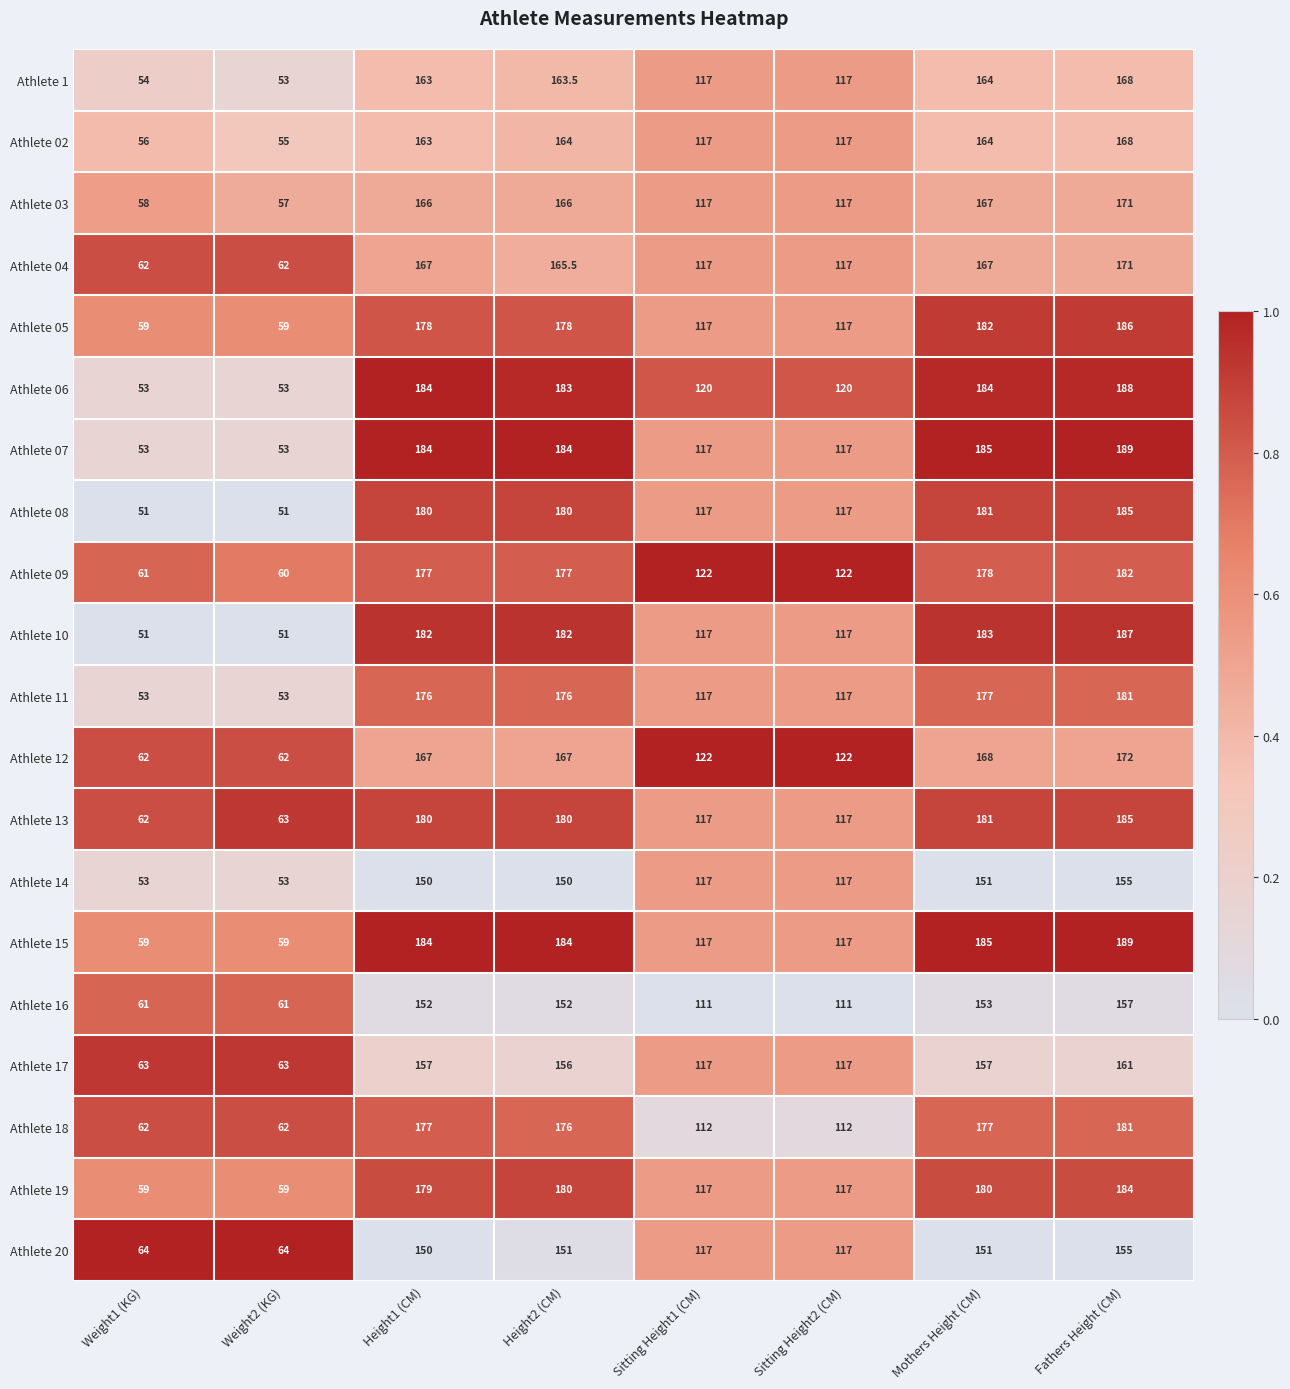

At which label does Athlete 14 reach its peak?

Fathers Height (CM)